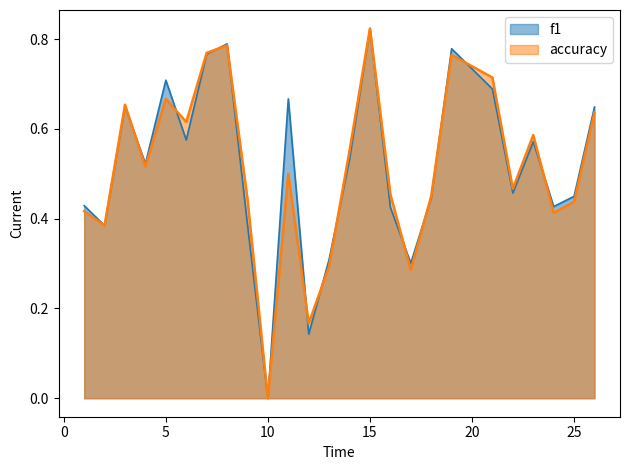

List the series in order of their peak value, lowest first.

f1, accuracy